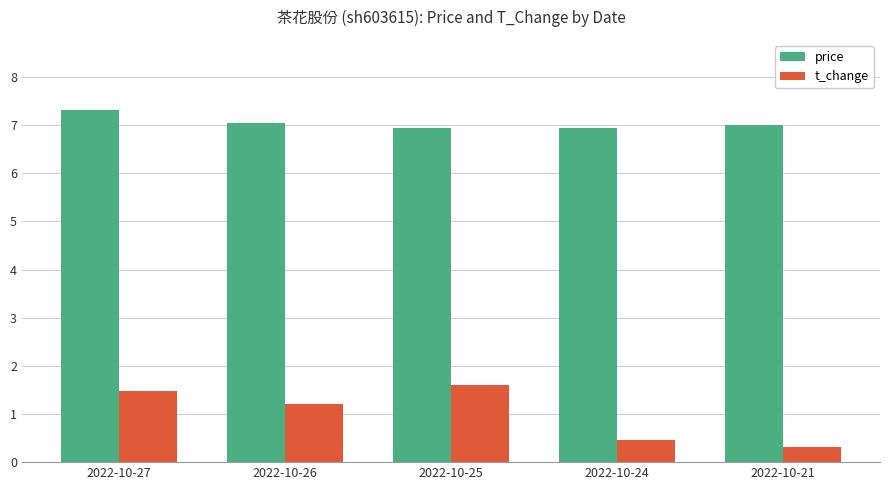

What is the smallest value displayed?

0.3